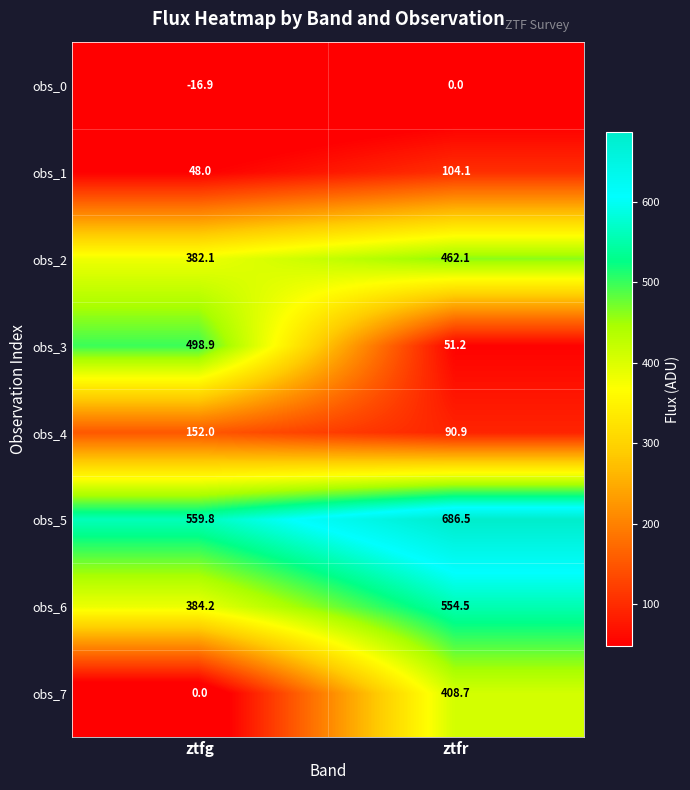

What is the minimum value for obs_0?

-16.9